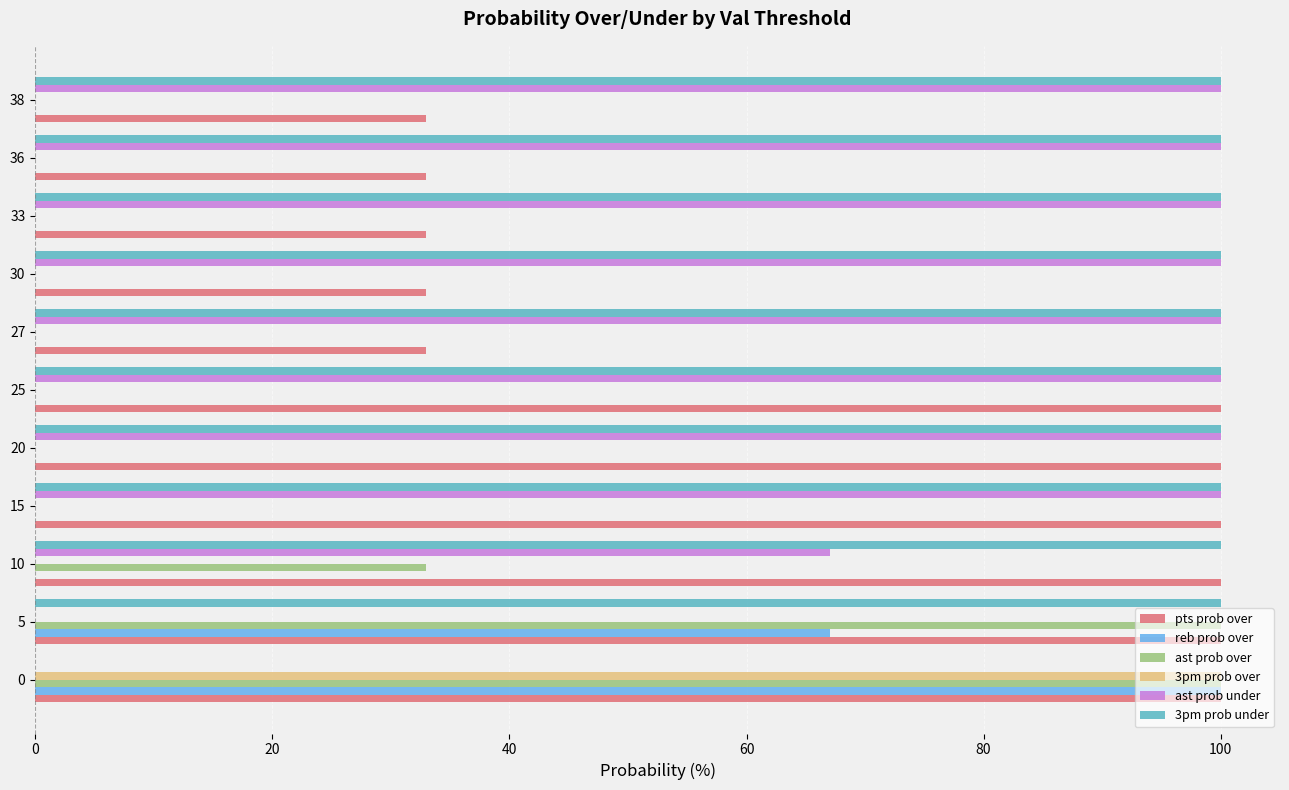

What is the maximum value shown in the chart?

100